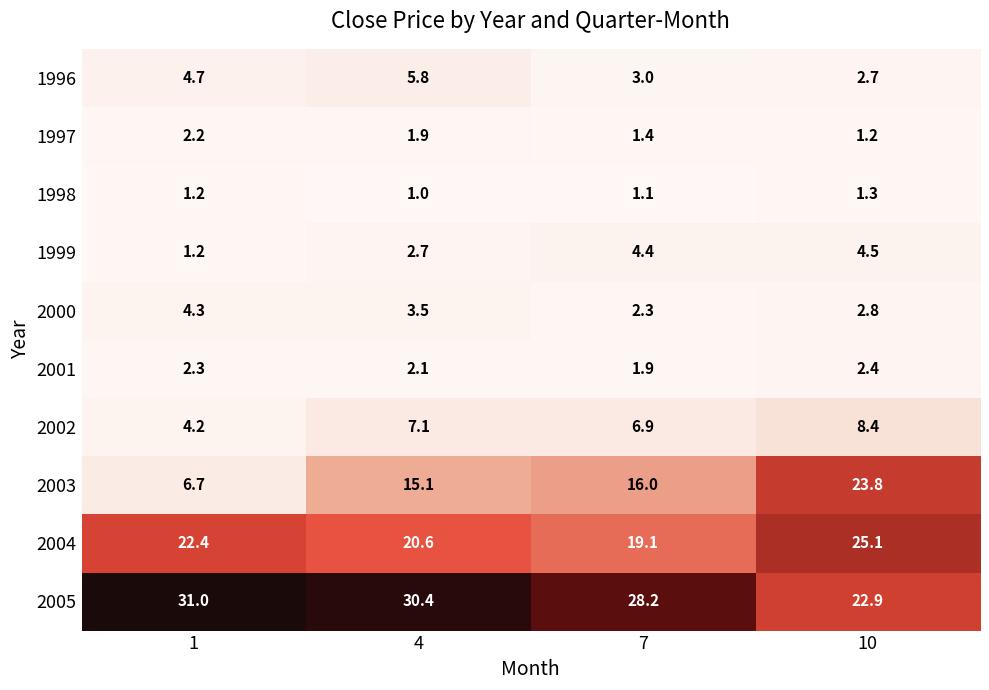

What is the average value of the 1997 series?

1.7